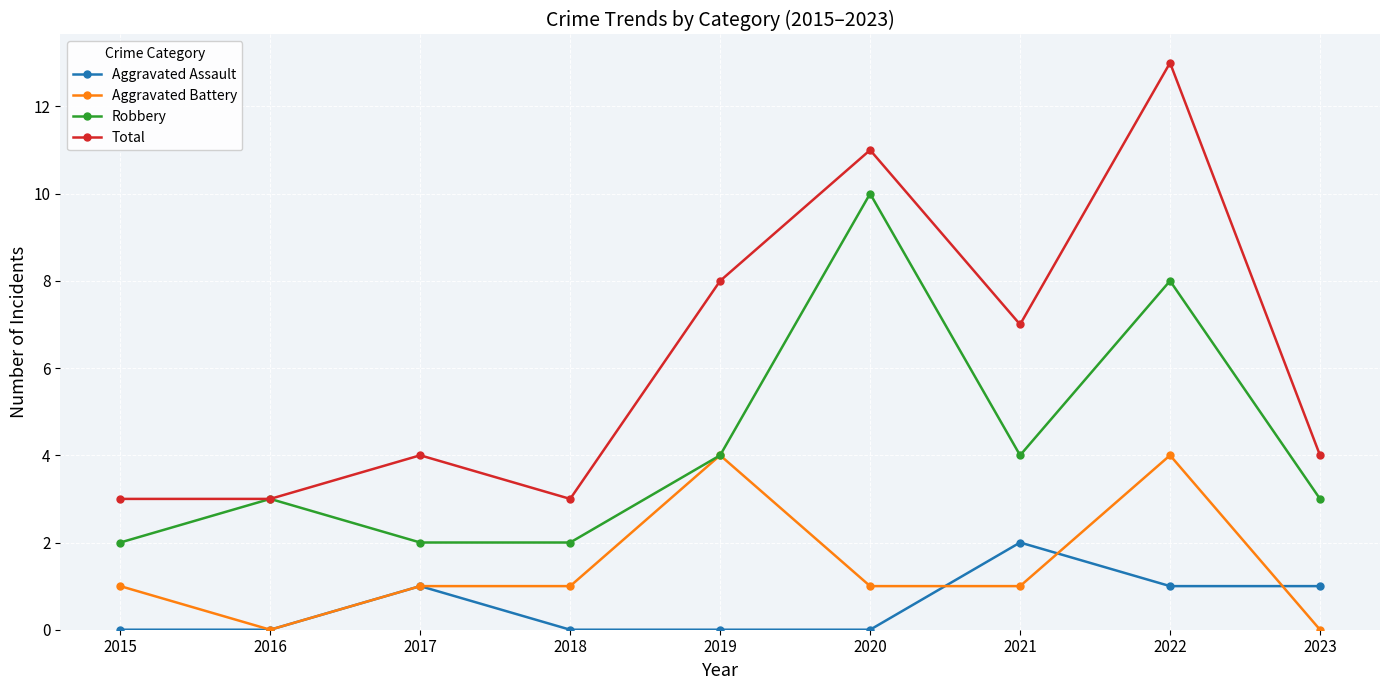

True or false: Total has more than 2 points higher than both neighbors.

True